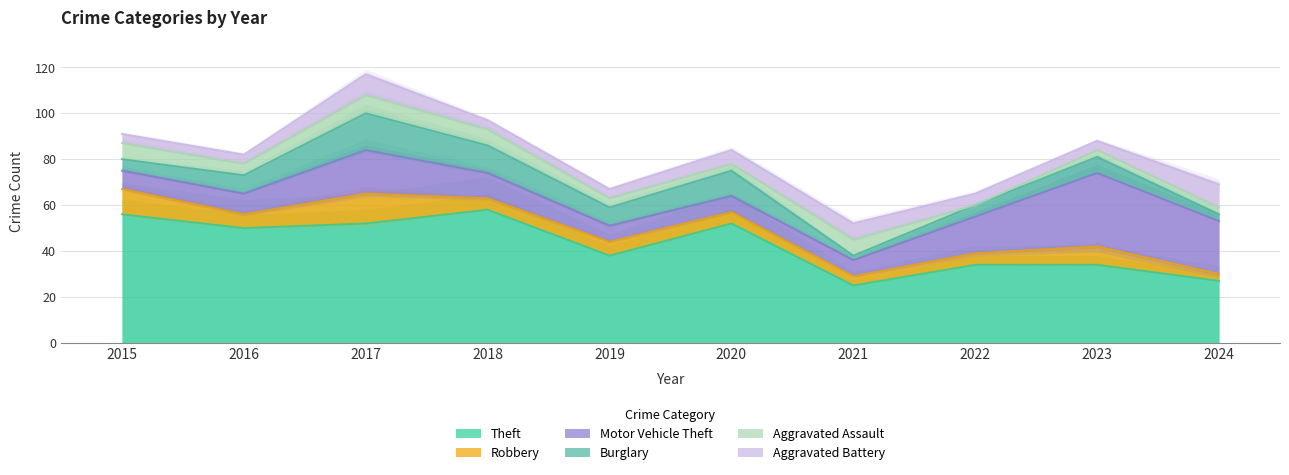

What is the spread (max minus min) of values at 2021?

23